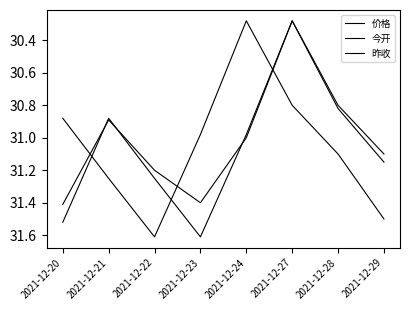

What is the sum of the 昨收 values at 2021-12-29 and 2021-12-22?

62.4